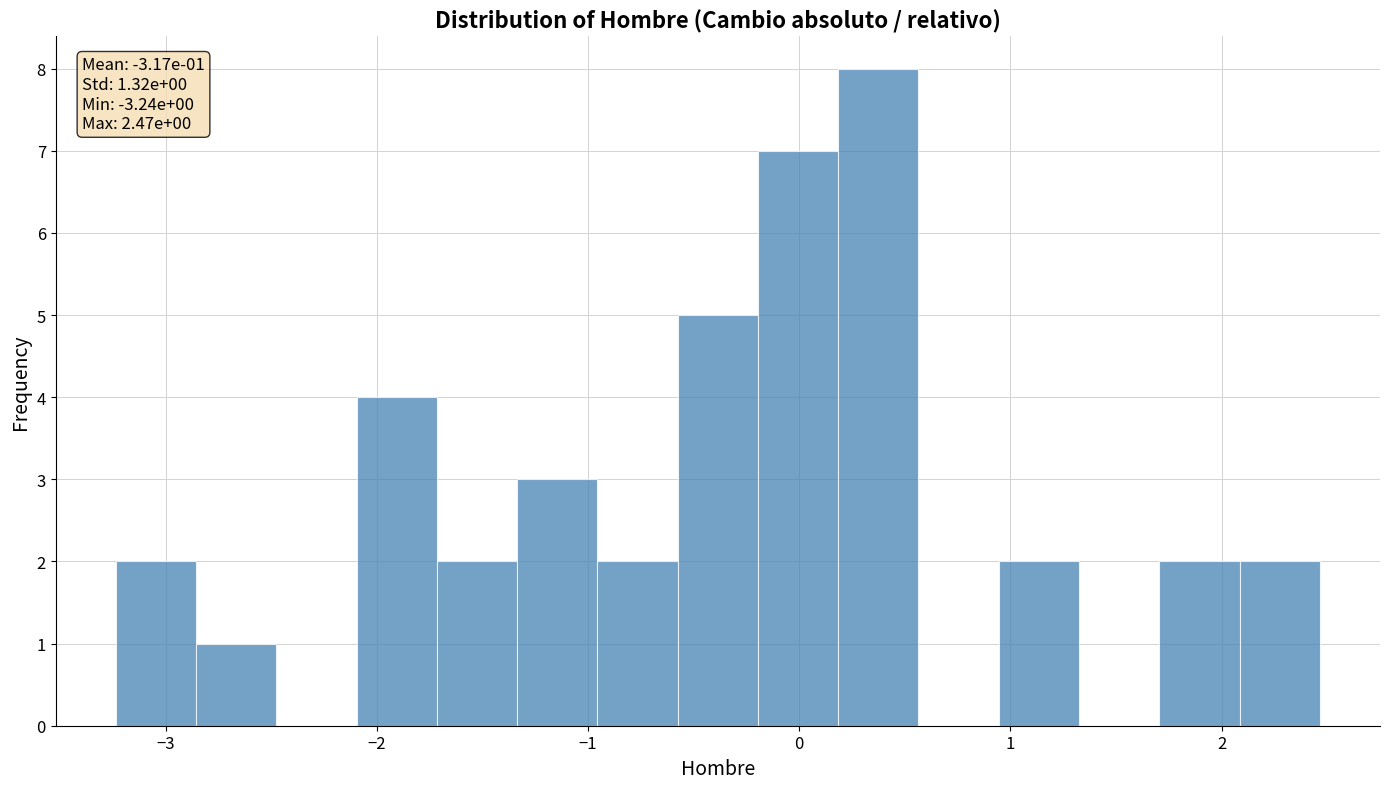

Around what value on the x-axis is the tallest bar? Give the approximate position of its centre, as read against the axis.

0.4